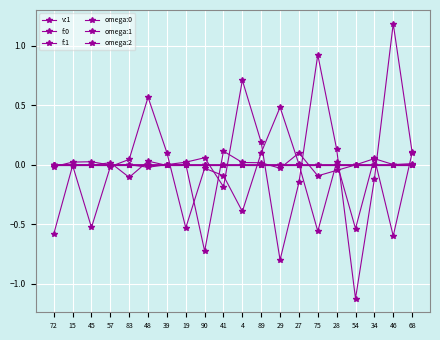

How many lines are shown in the chart?

6